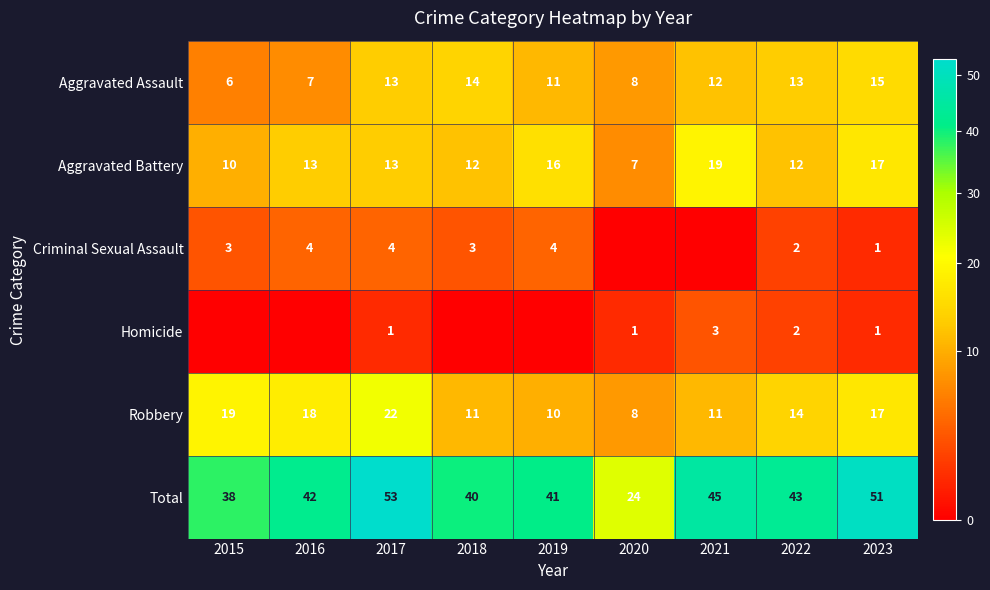

At which label does Aggravated Assault reach its peak?

2023